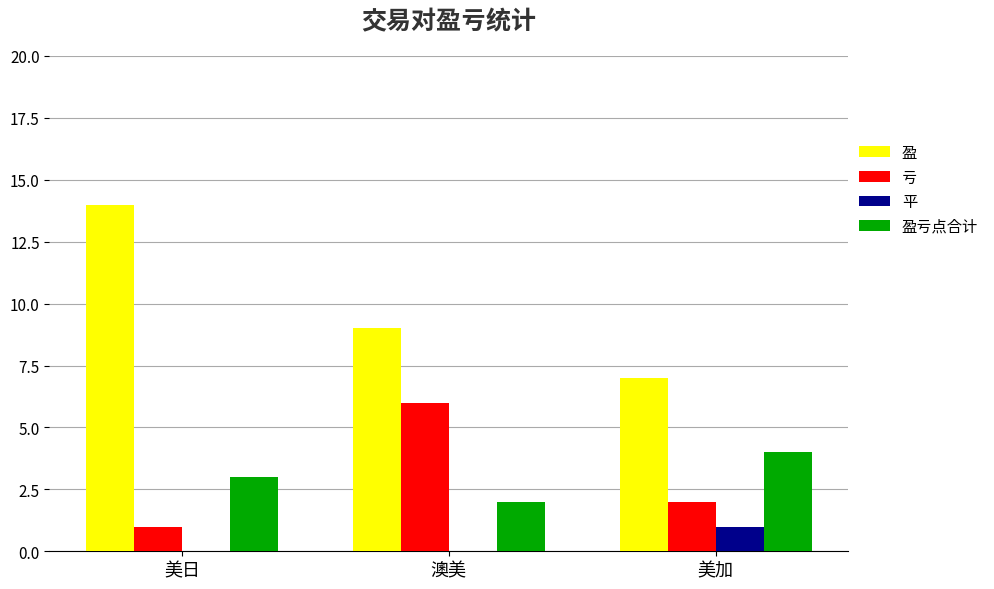

Between 美日 and 美加, which series saw the biggest shift?

盈